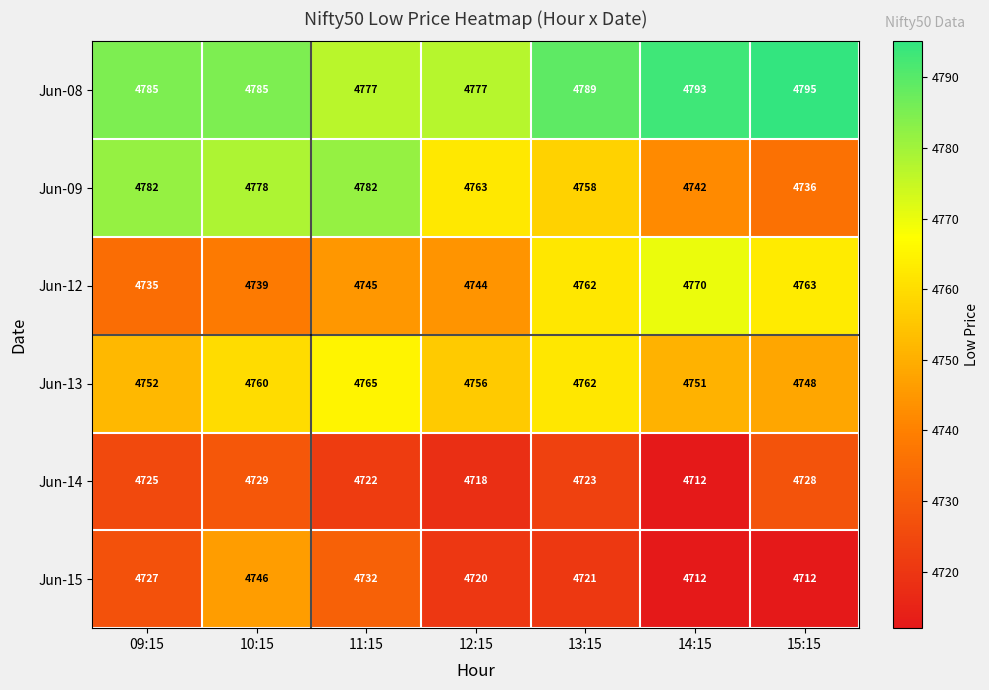

Rank the series by their maximum value, from lowest to highest.

Jun-14, Jun-15, Jun-13, Jun-12, Jun-09, Jun-08